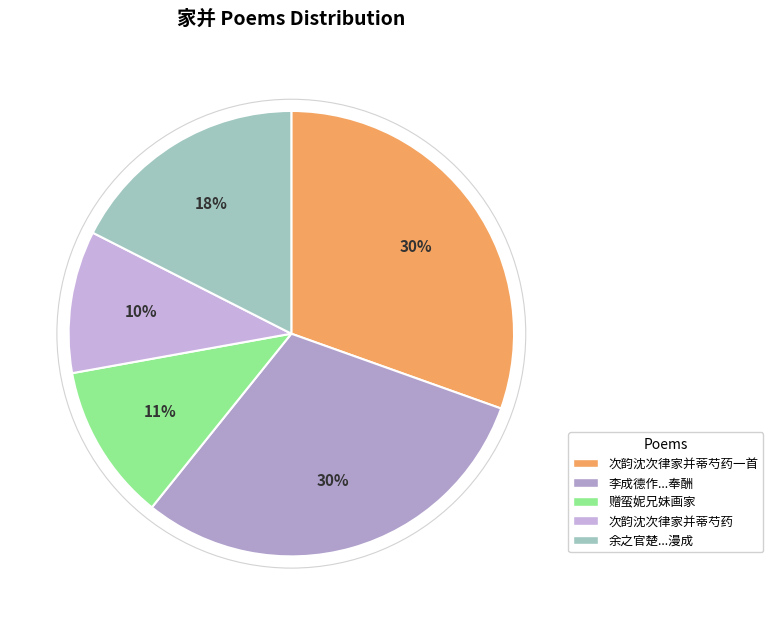

How many segments does this pie chart have?

5